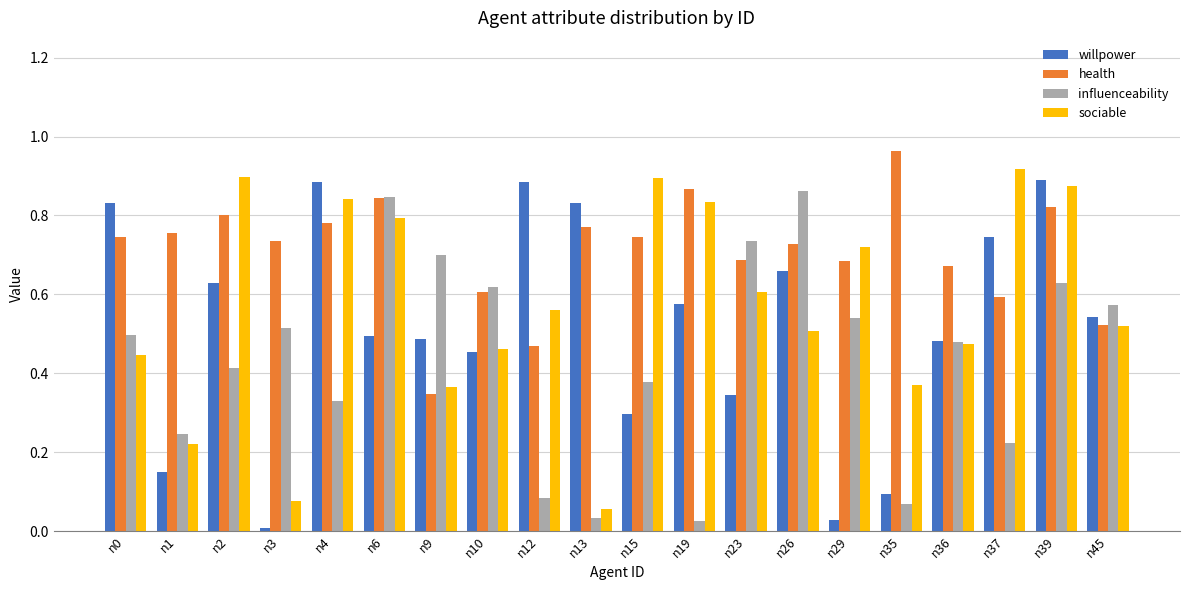

At how many categories does at least one series exceed 0?

20